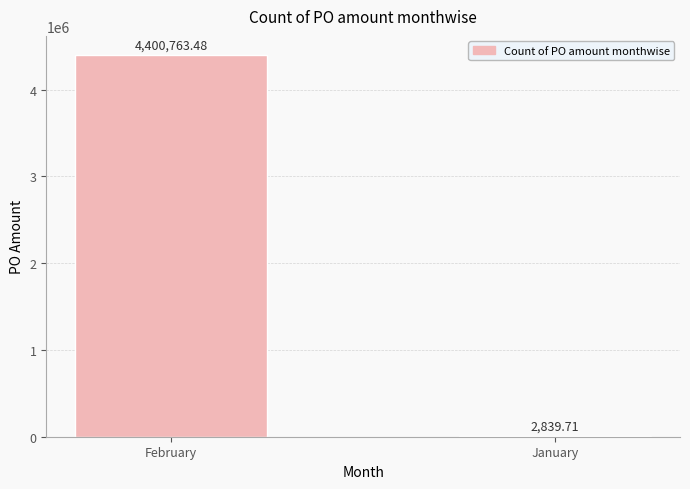

What is the sum of the values at January and February?

4403603.2